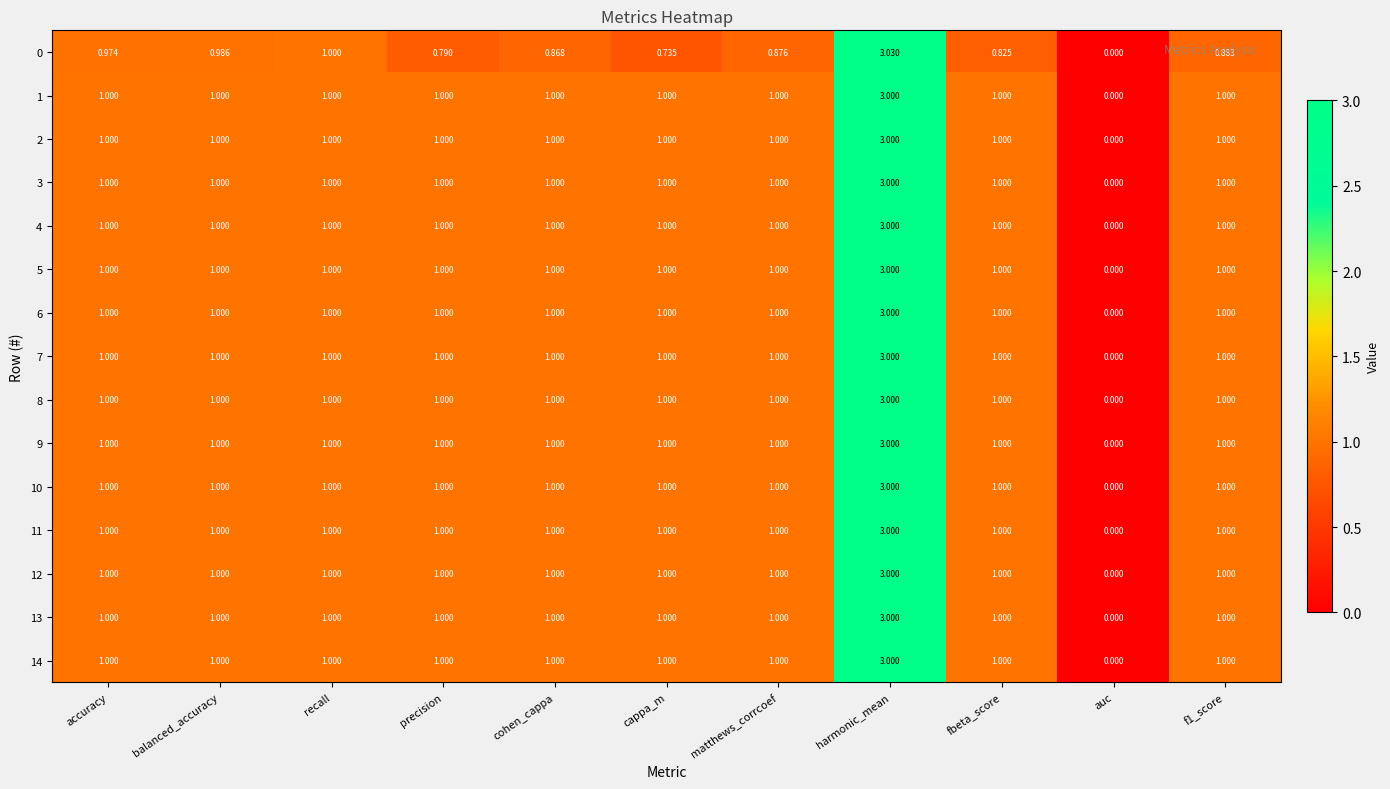

At how many categories does at least one series exceed 2?

1